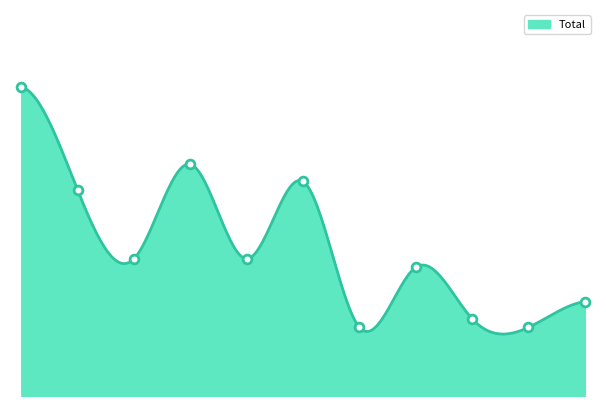

What is the ratio of the value at 2015 to the value at 2021?

4.5